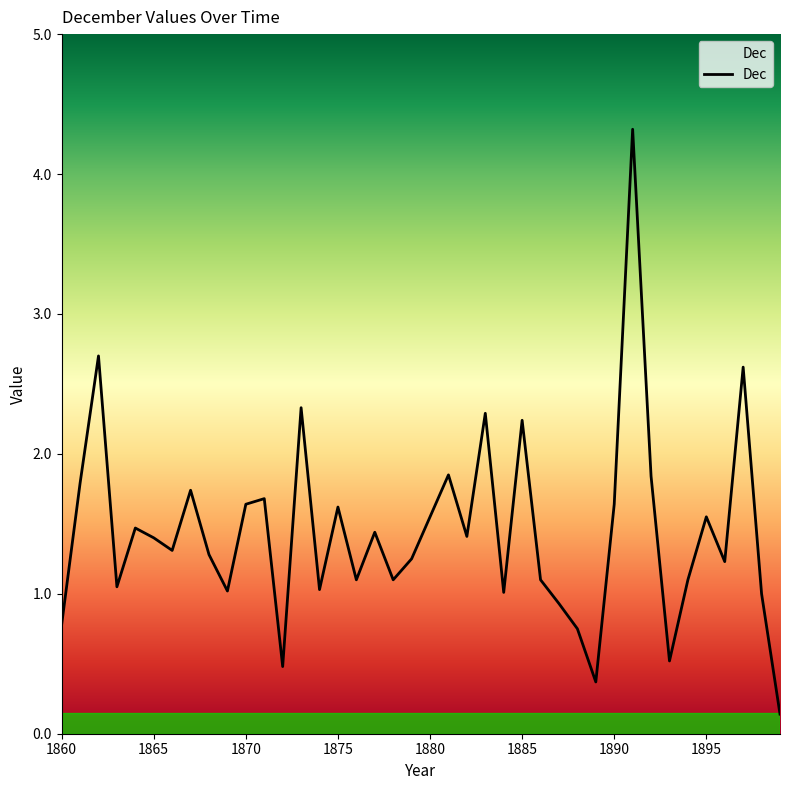

What is the greatest value displayed?

4.3